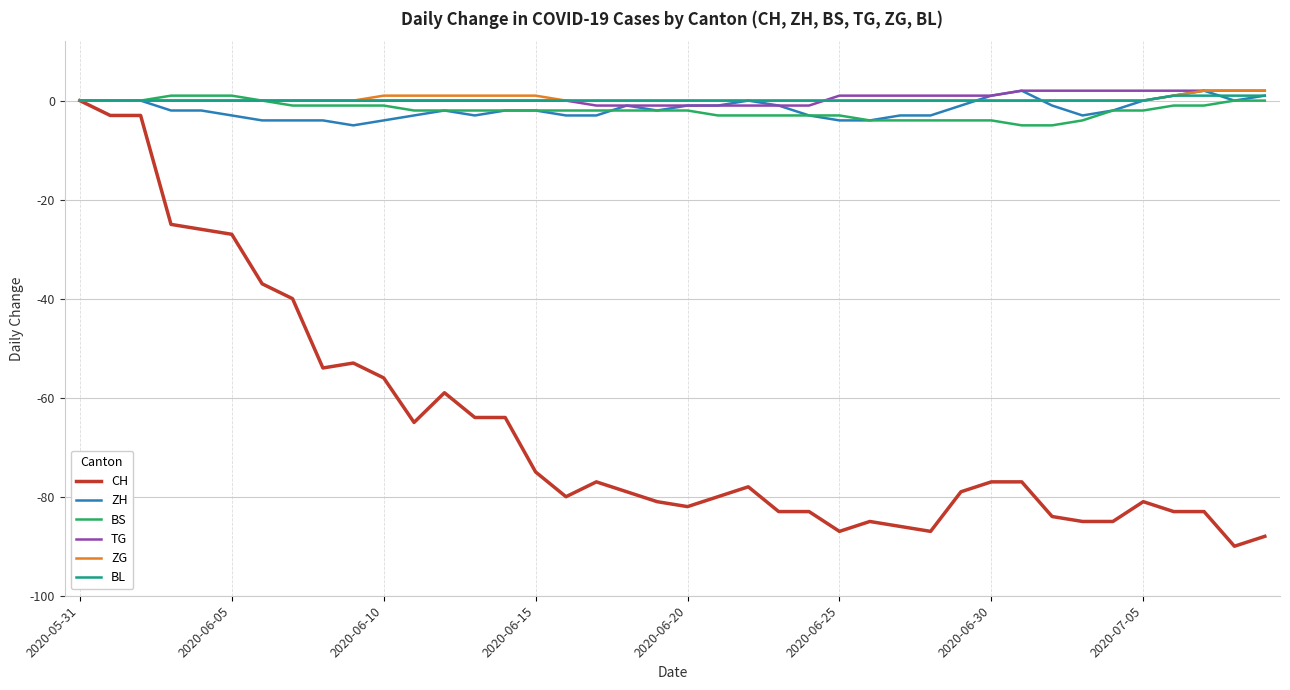

What is the minimum value shown in the chart?

-90